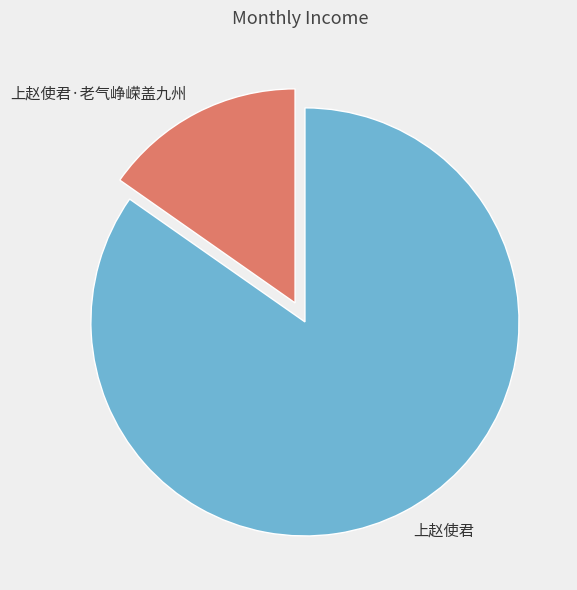

Is the sum of 上赵使君 and 上赵使君·老气峥嵘盖九州 greater than half?

Yes